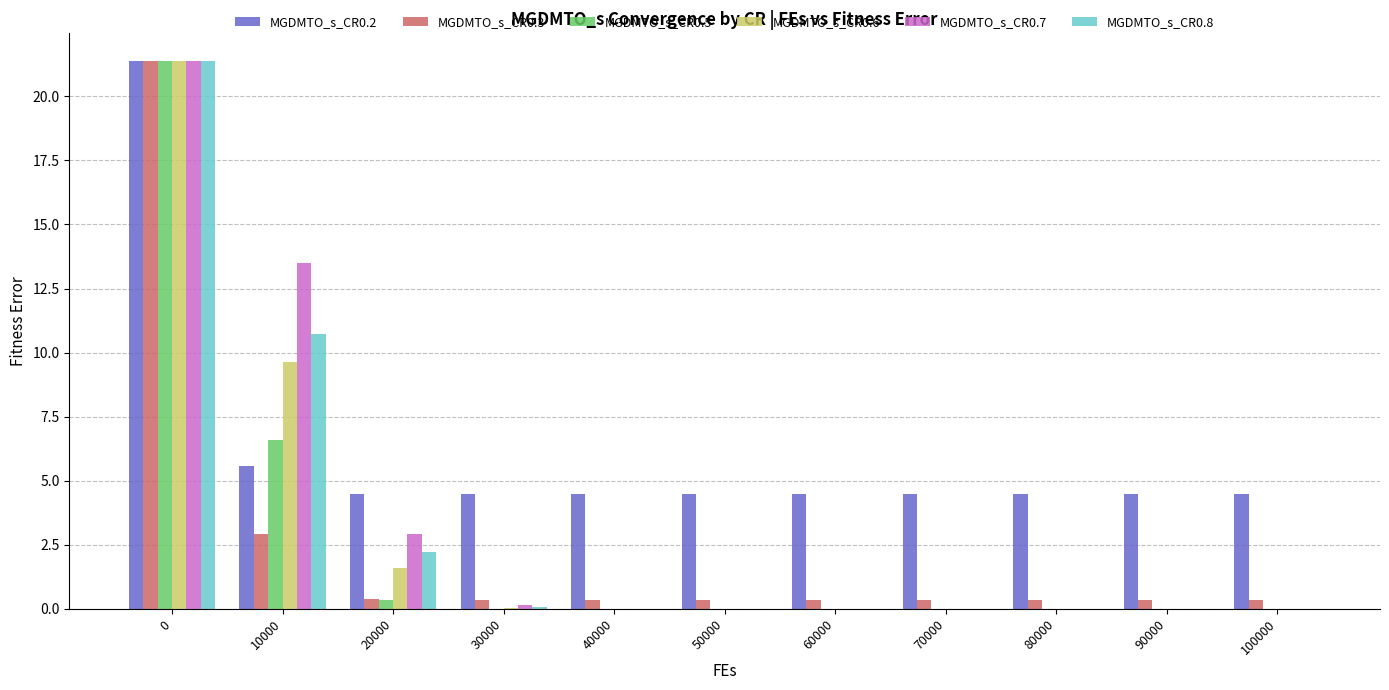

At which label is MGDMTO_s_CR0.8 closest to 10?

10000